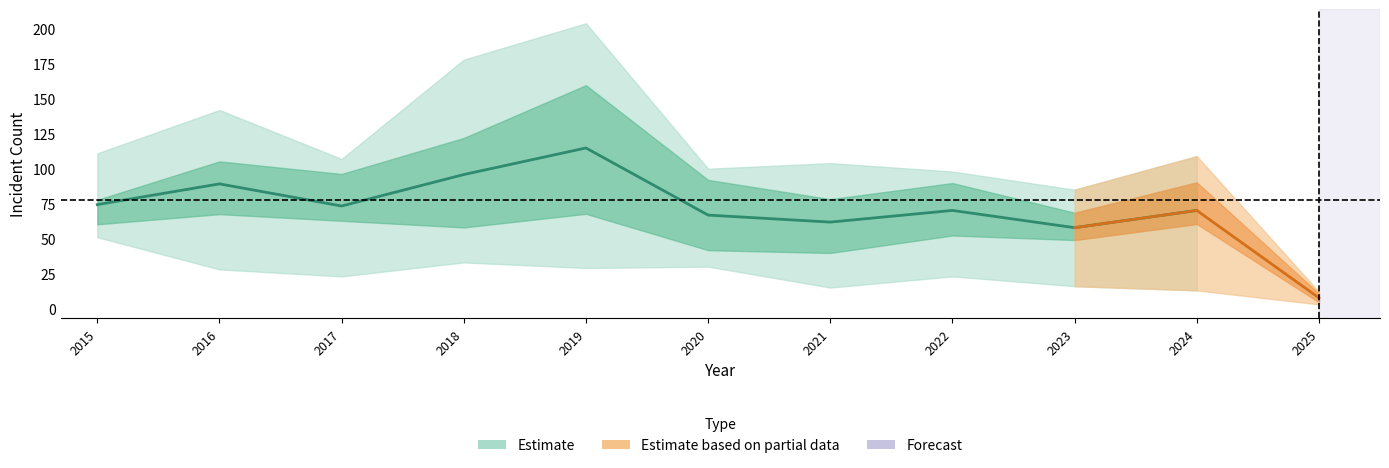

What is the difference between the highest and lowest values at 2018?

145